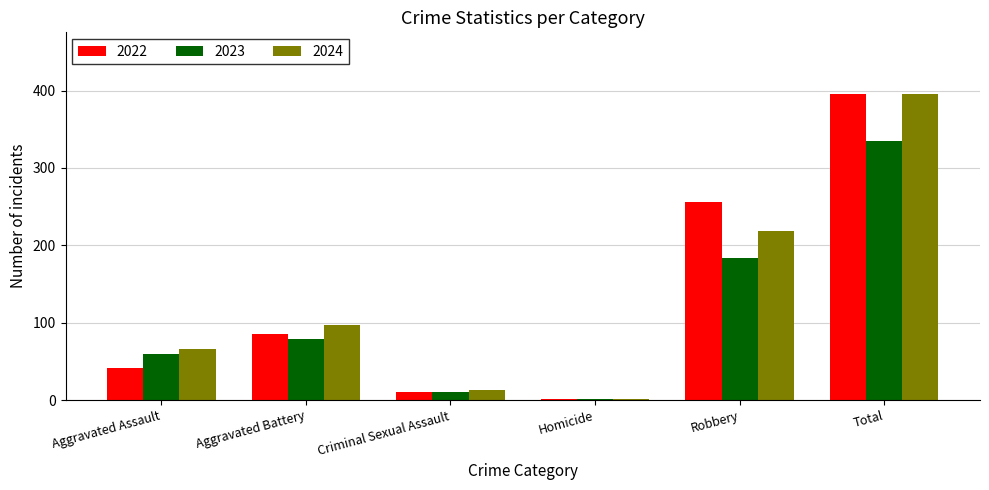

At which label is 2023 closest to 168?

Robbery